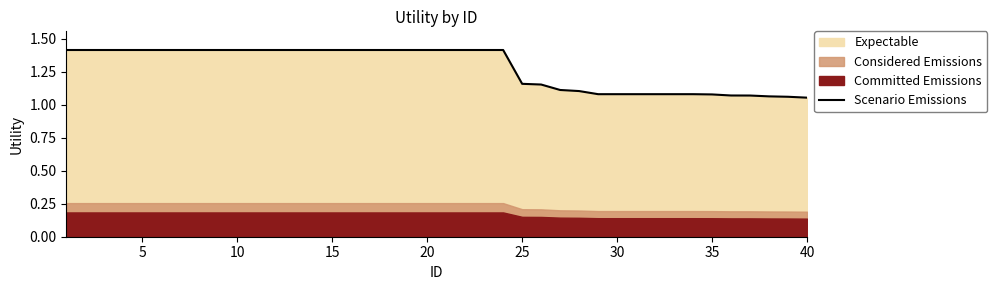

True or false: the data shows 0.4 at 35.

False